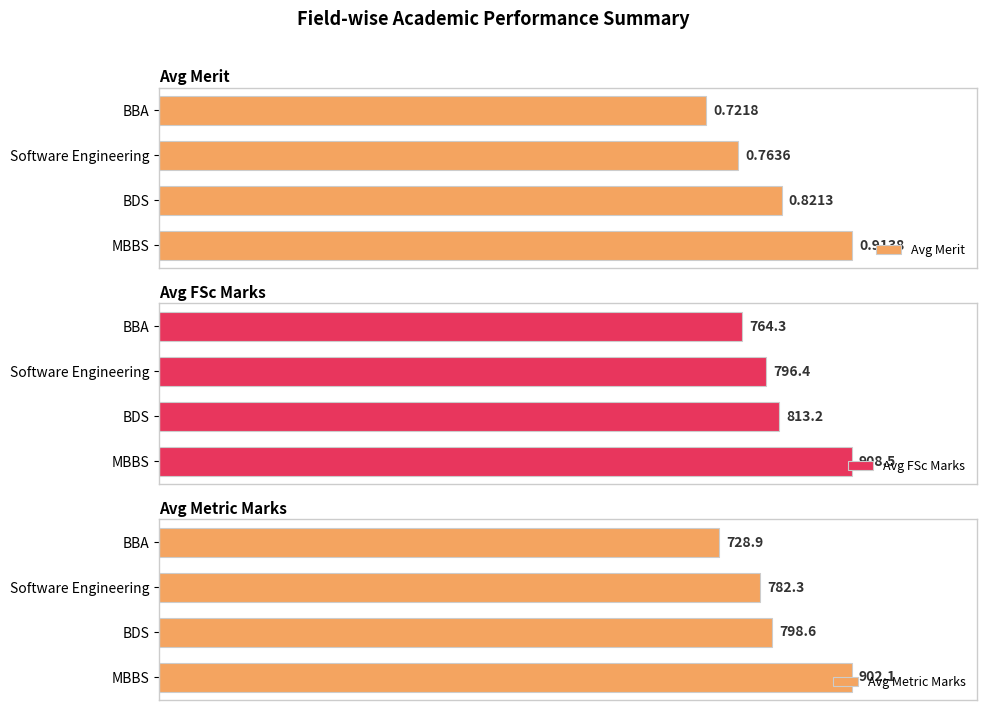

What is the maximum value shown in the chart?

908.5